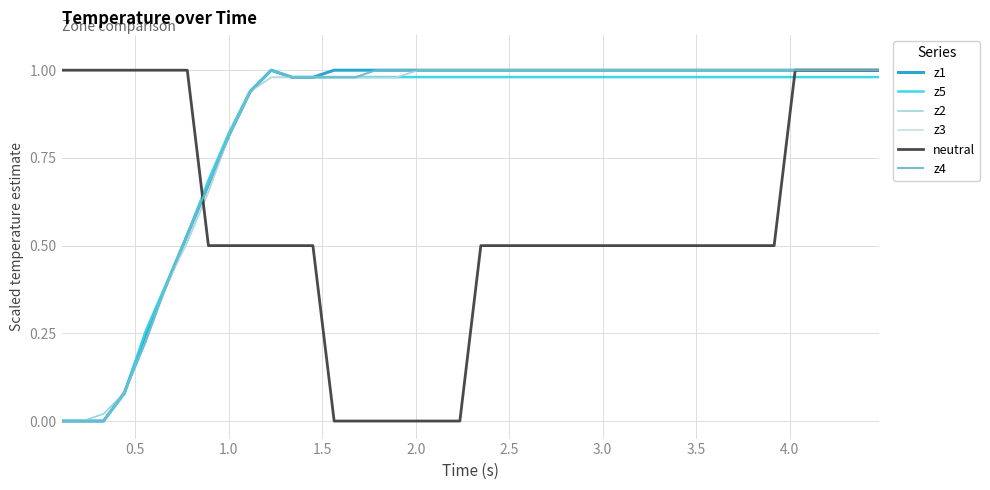

At how many categories does at least one series exceed 0?

40